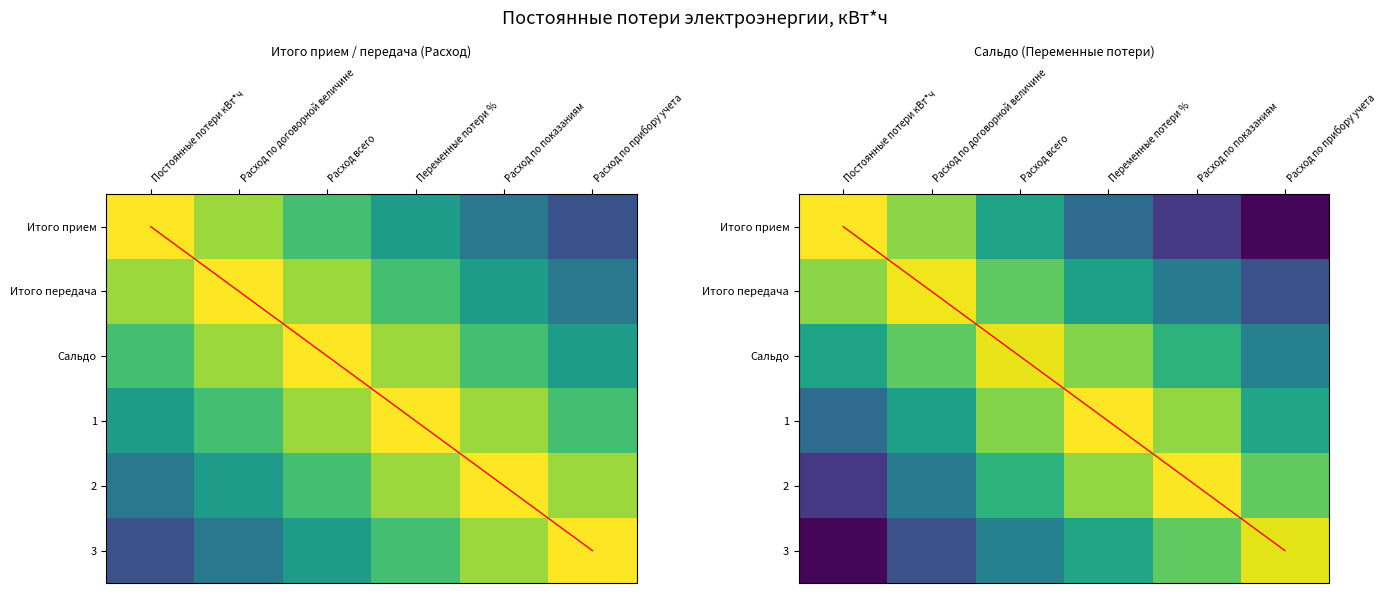

Which category has the lowest value in the Итого прием series?

Расход по прибору учета